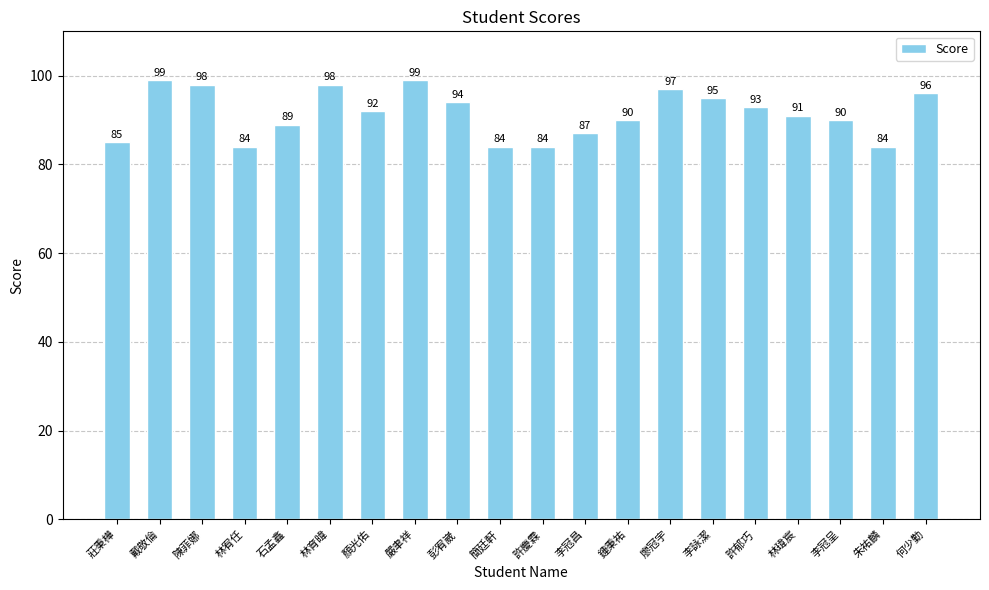

What is the label of the 20th bar from the left?

何少勤